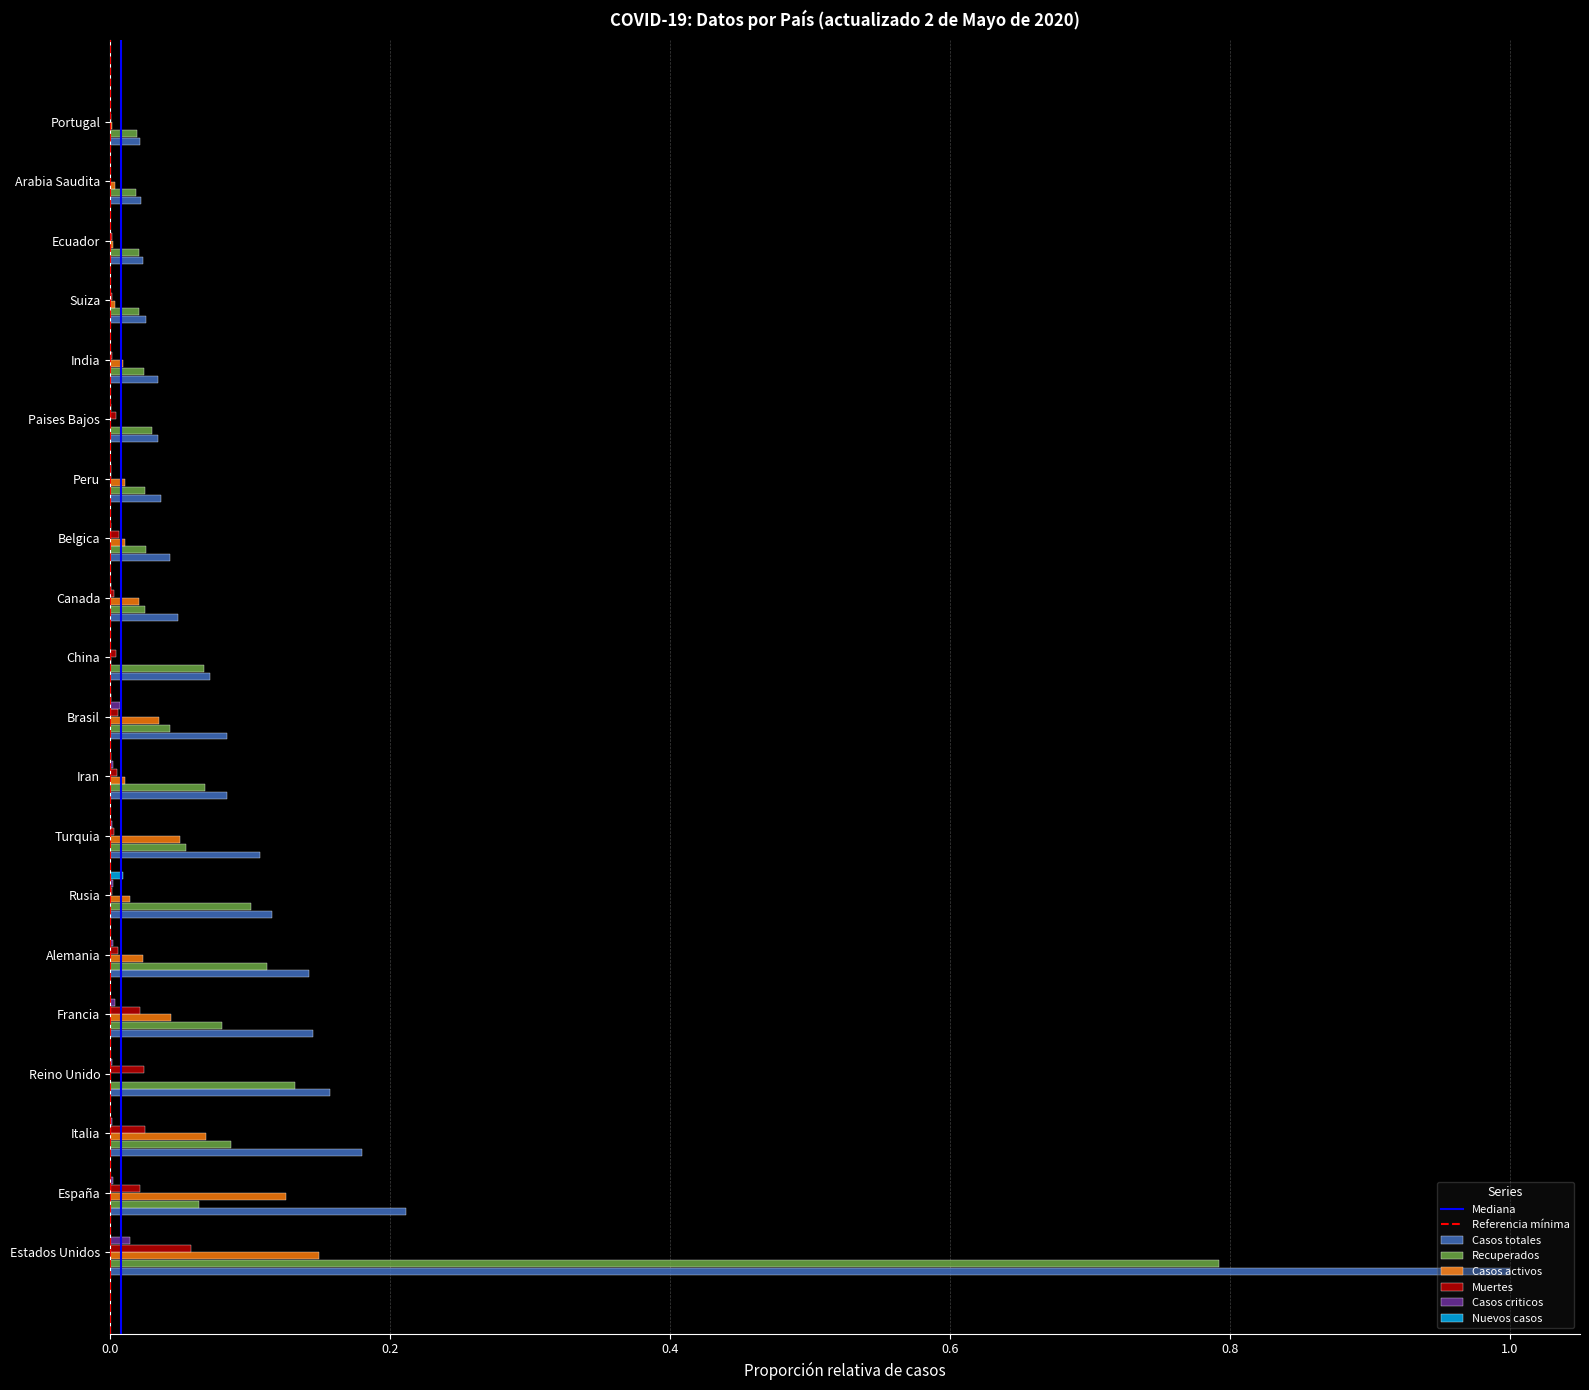

True or false: Casos activos has a value of 0.1 at Estados Unidos.

True